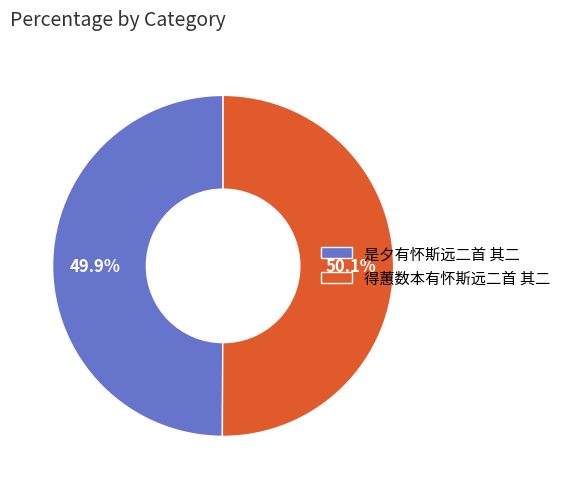

How many slices are in this pie chart?

2